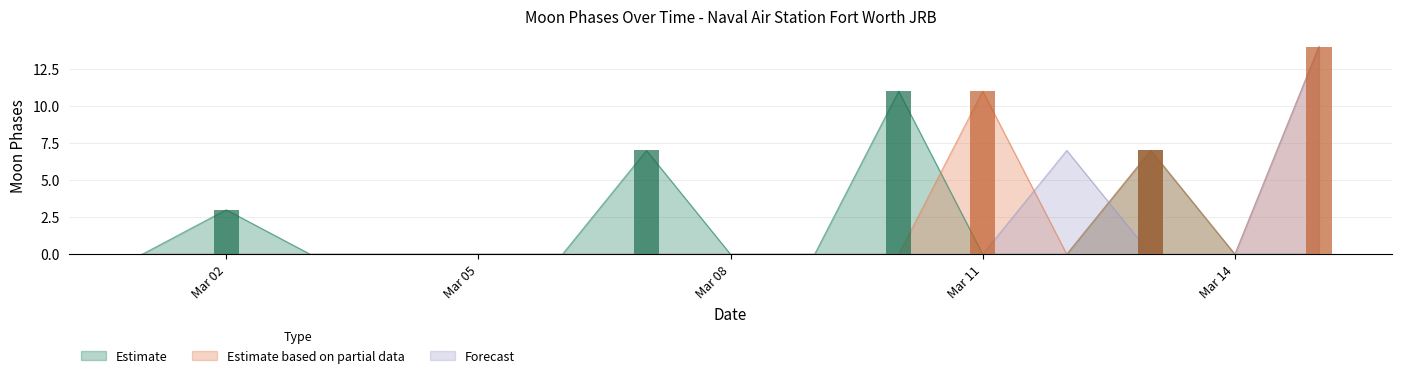

List the labels in order of Estimate value, smallest first.

2022-03-01, 2022-03-03, 2022-03-04, 2022-03-05, 2022-03-06, 2022-03-08, 2022-03-09, 2022-03-11, 2022-03-12, 2022-03-14, 2022-03-15, 2022-03-02, 2022-03-07, 2022-03-13, 2022-03-10